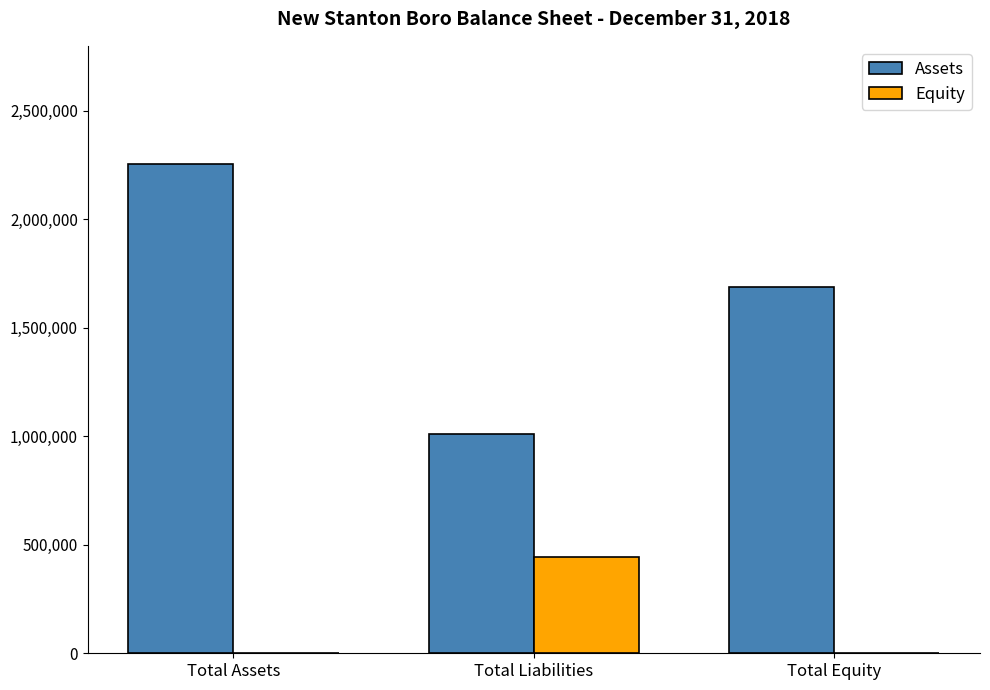

The Assets series shows 1689095 at Total Equity. True or false?

True